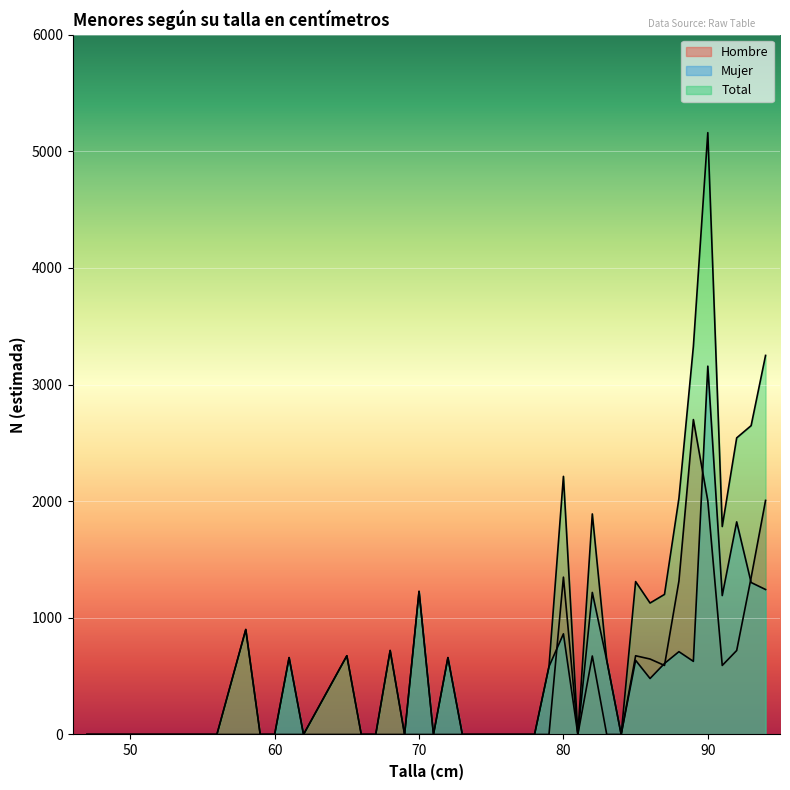

List the labels in order of Total value, largest first.

90, 89, 94, 93, 92, 80, 88, 82, 91, 85, 70, 87, 86, 58, 68, 65, 61, 72, 83, 79, 47, 52, 56, 59, 60, 62, 66, 67, 69, 71, 73, 74, 75, 76, 77, 78, 81, 84